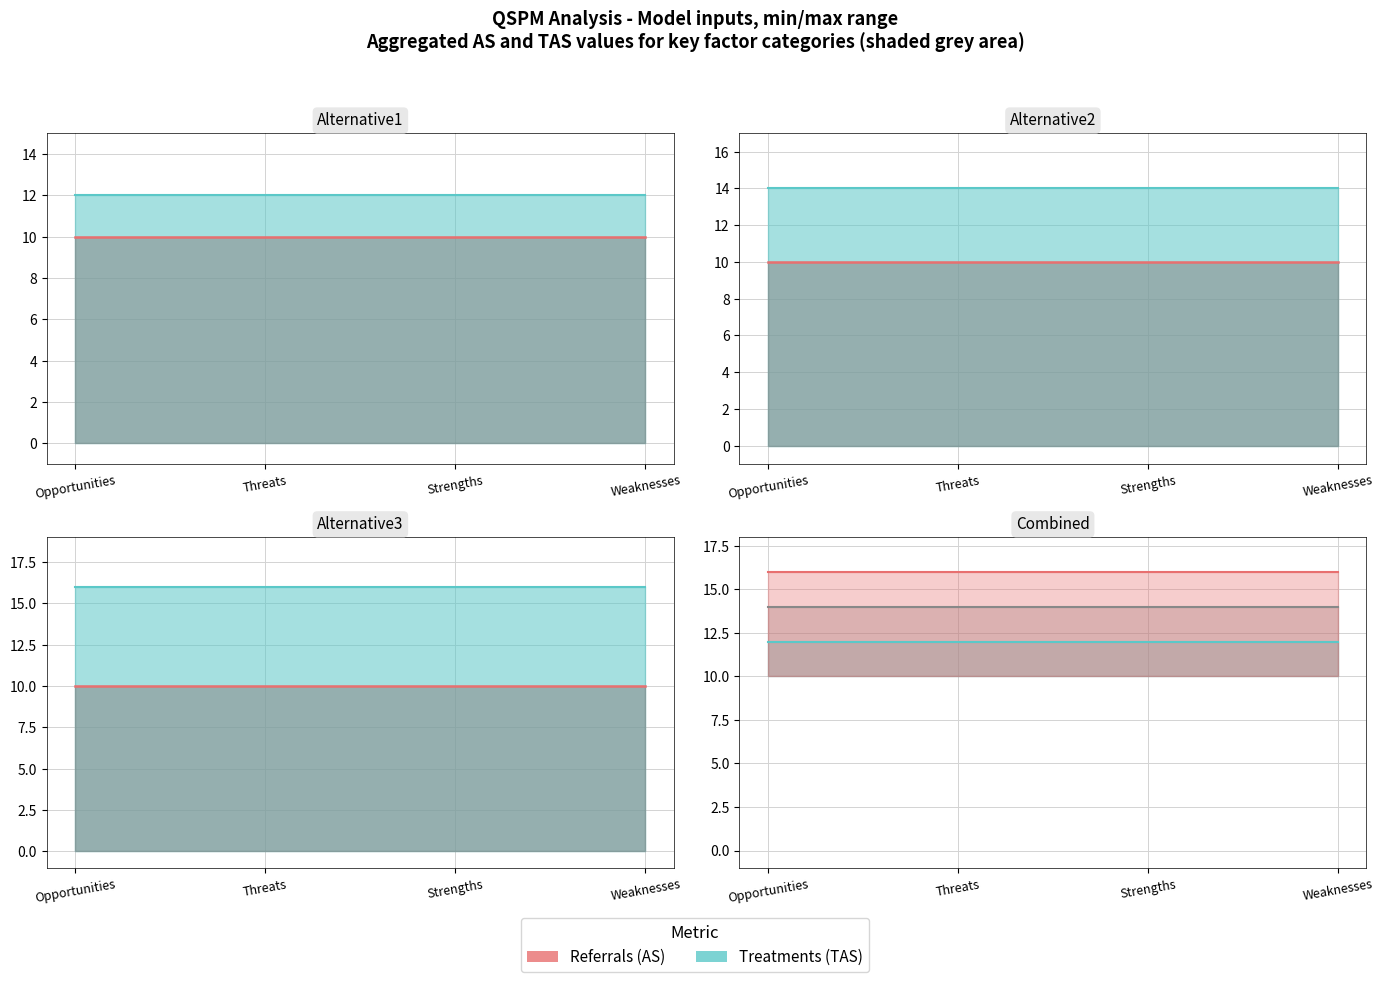

What is the minimum value shown in the chart?

10